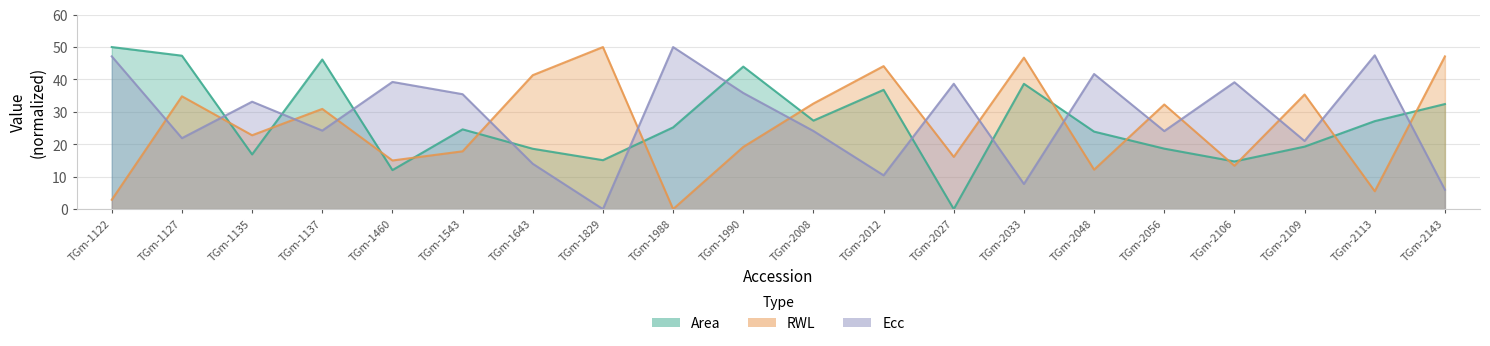

What is the difference between the maximum and minimum values in the RWL series?

50.0